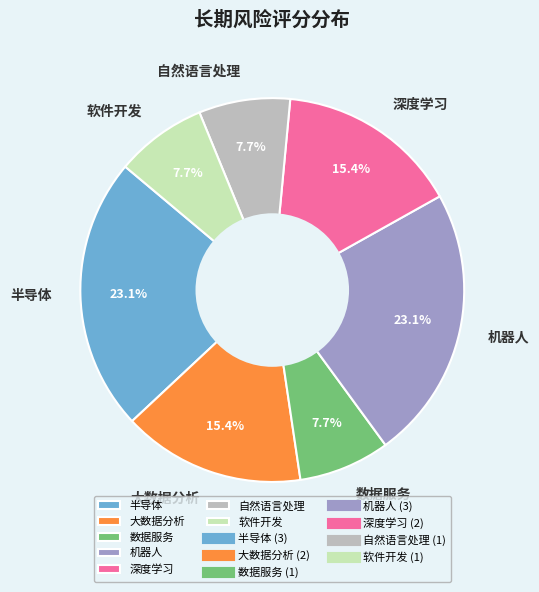

Is there any slice that represents more than half of the pie?

No